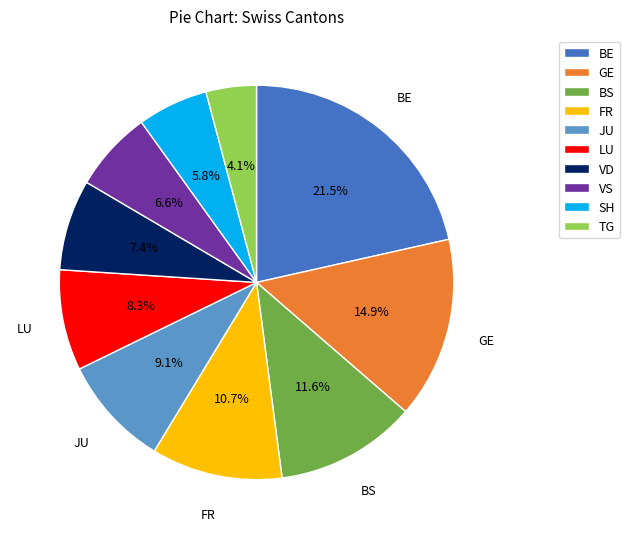

Does any single category account for the majority?

No